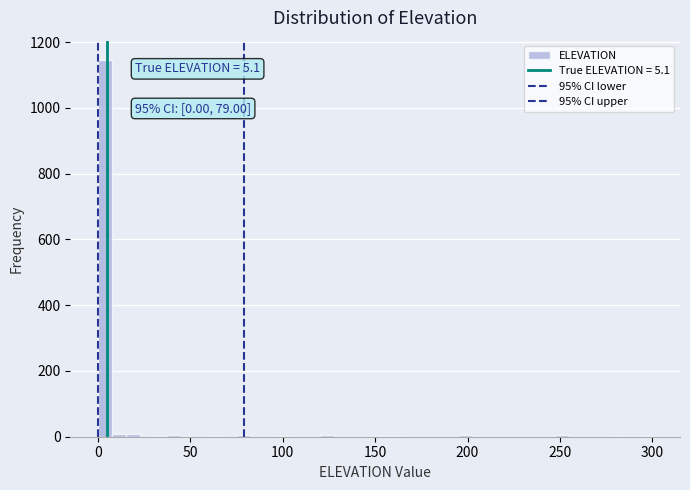

Read against the x-axis, roughly where is the centre of the tallest bar?

5